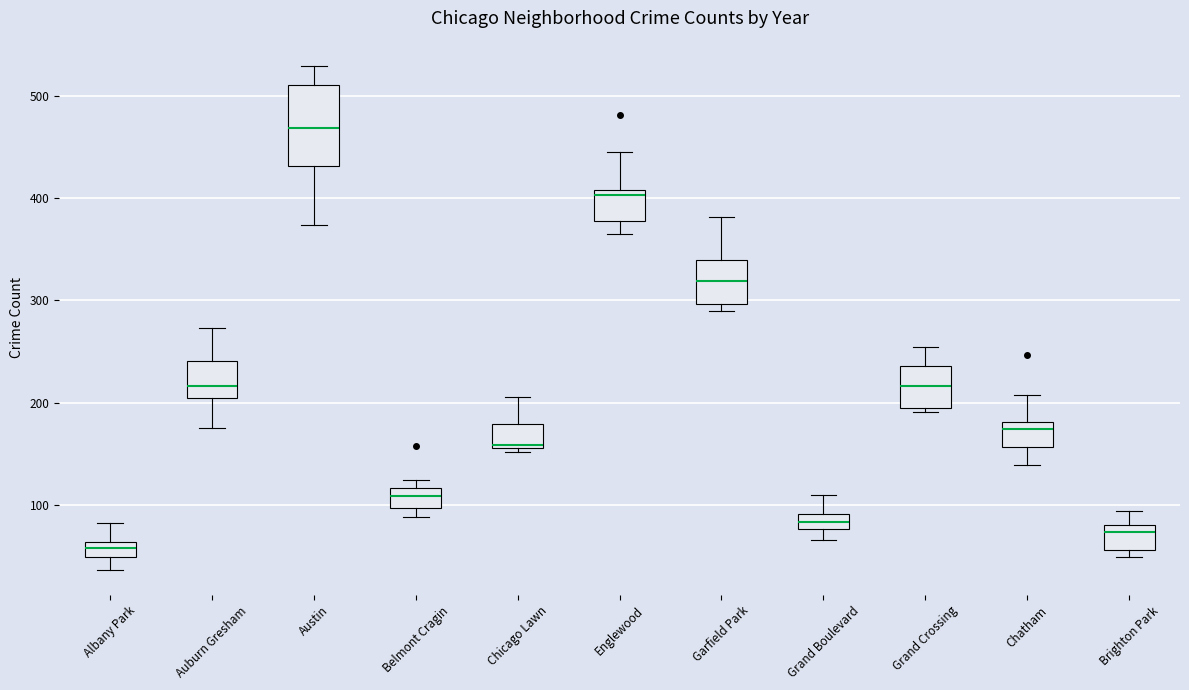

Comparing the boxes themselves (not the whiskers), which one is the tallest?

Austin